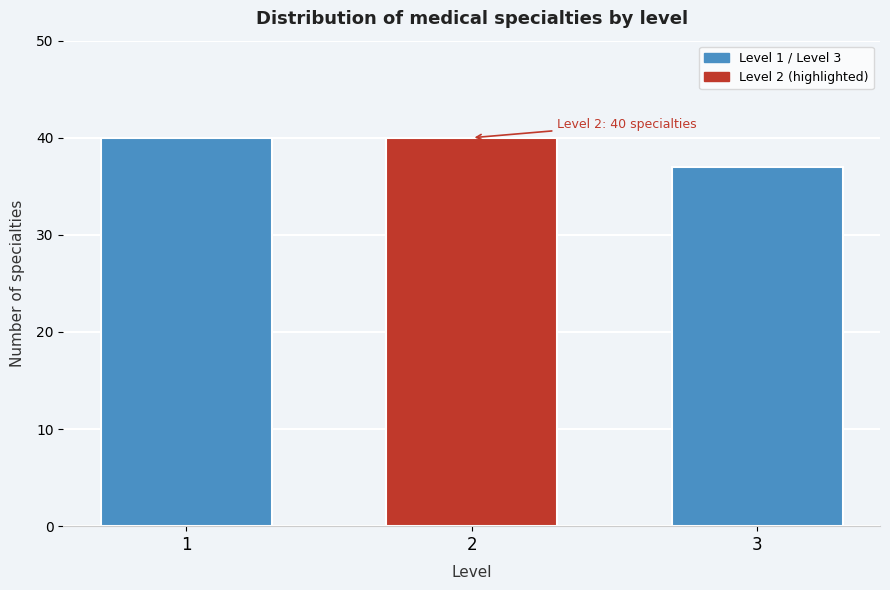

Reading right to left, transcribe all the data shown in this chart.

3=37	2=40	1=40